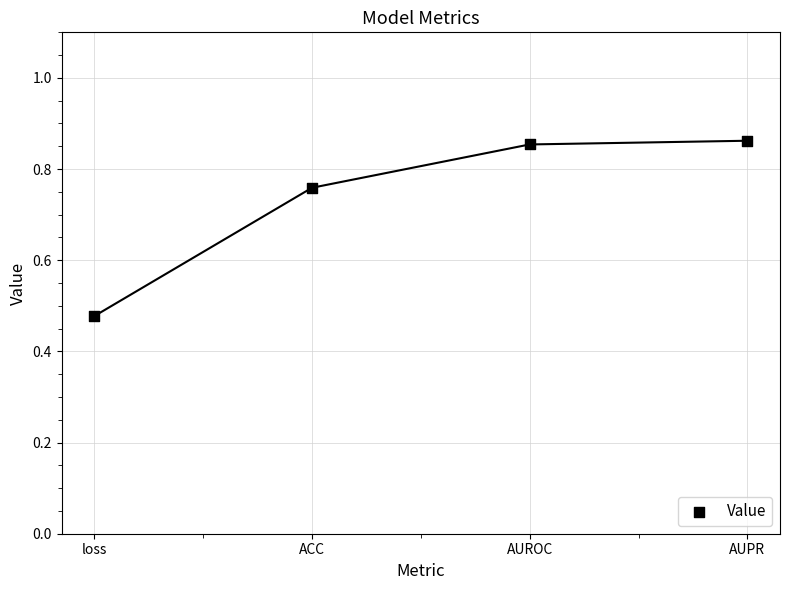

What is the range of Y values (max minus min)?

0.4